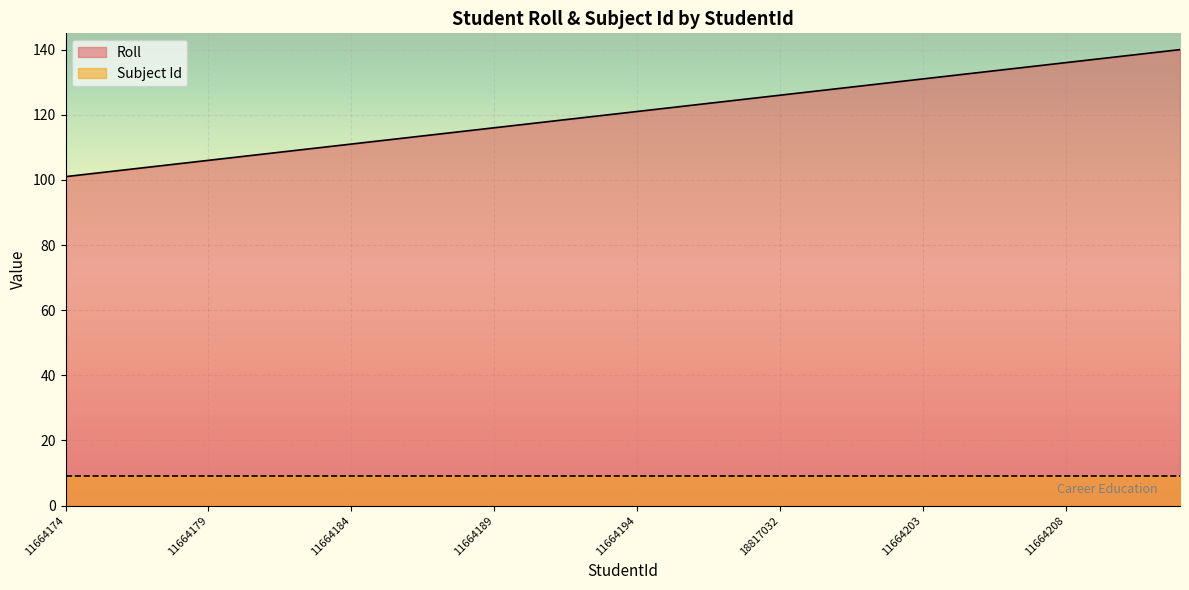

What is the ratio of the value at 11664205 to the value at 11664177?

1.3